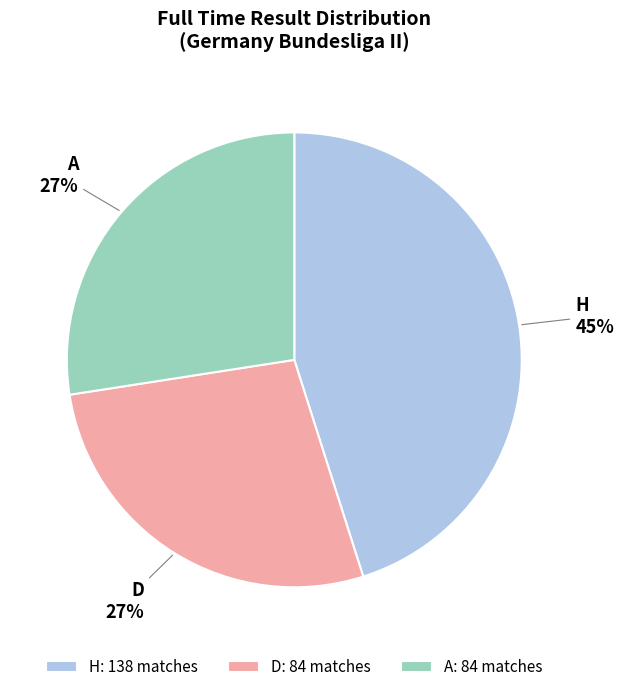

How many segments does this pie chart have?

3